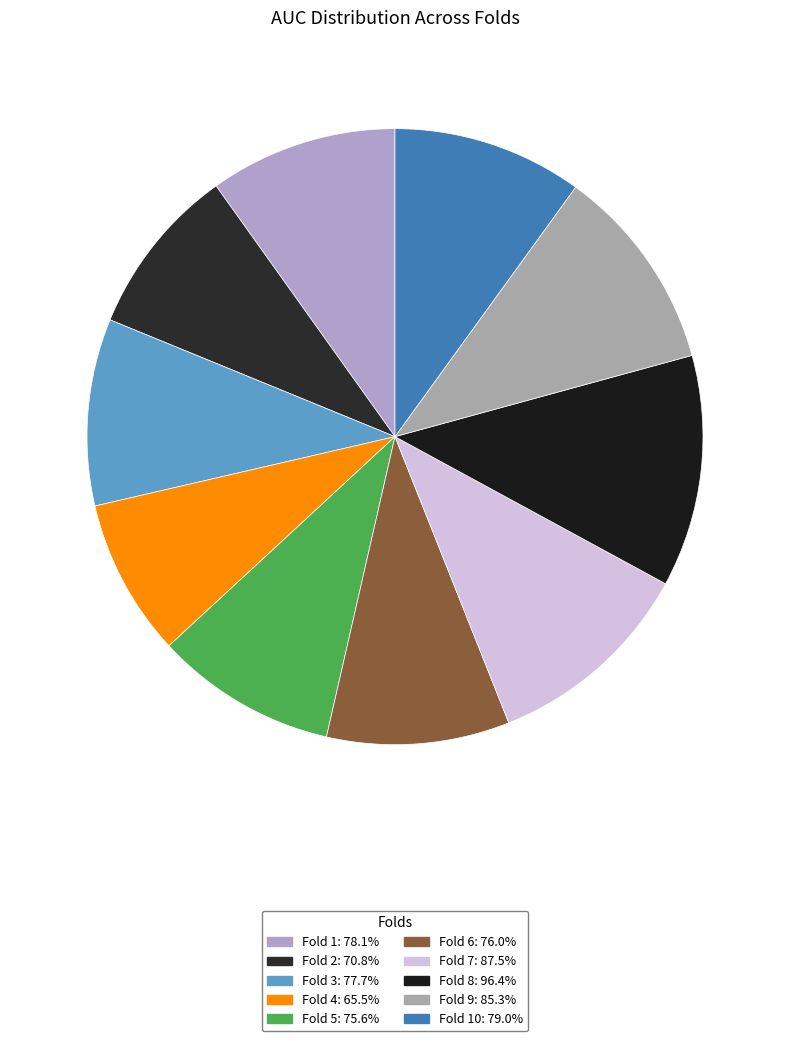

Count the number of slices in the pie.

10